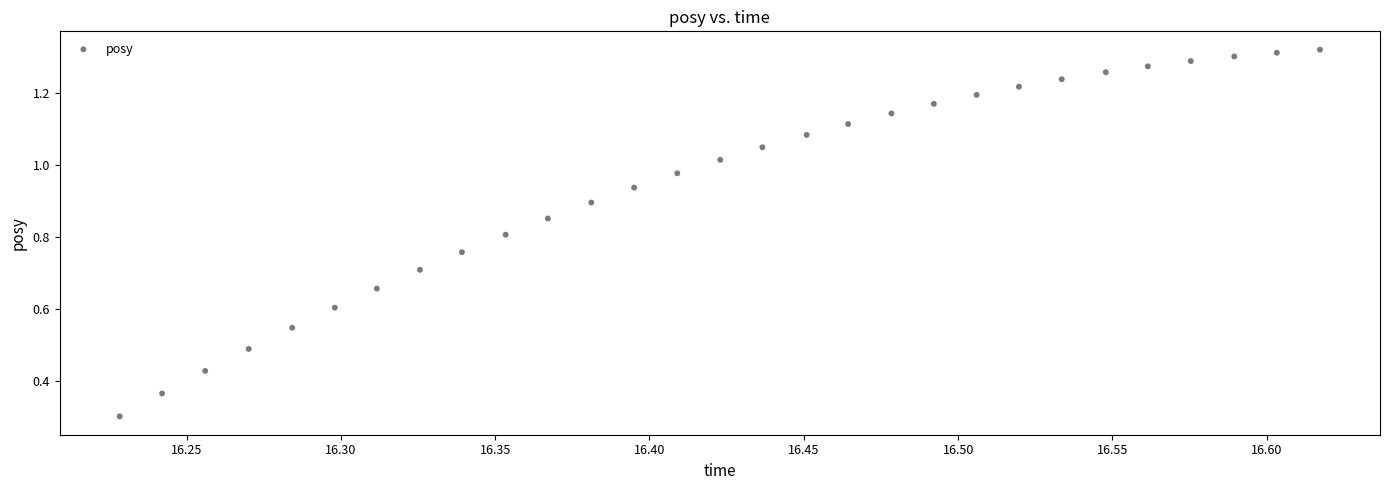

What Y value in the scatter plot is closest to 0?

0.3